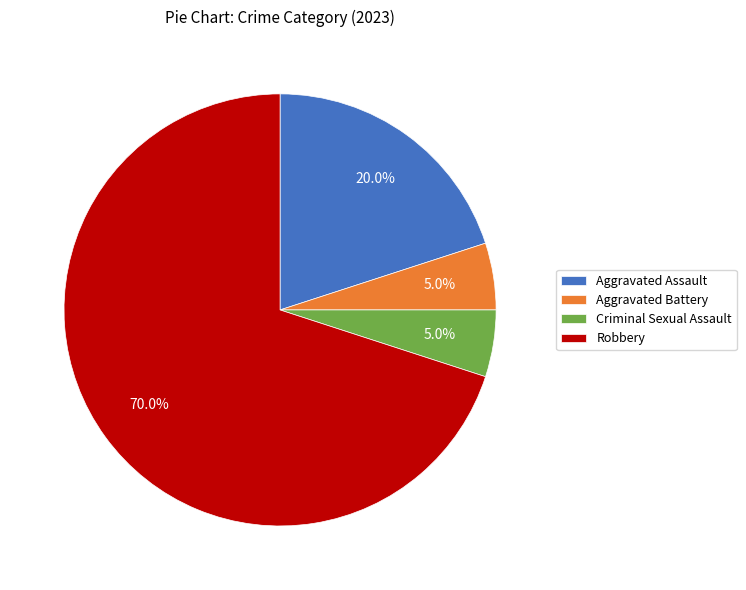

Which has a higher value, Aggravated Assault or Robbery?

Robbery